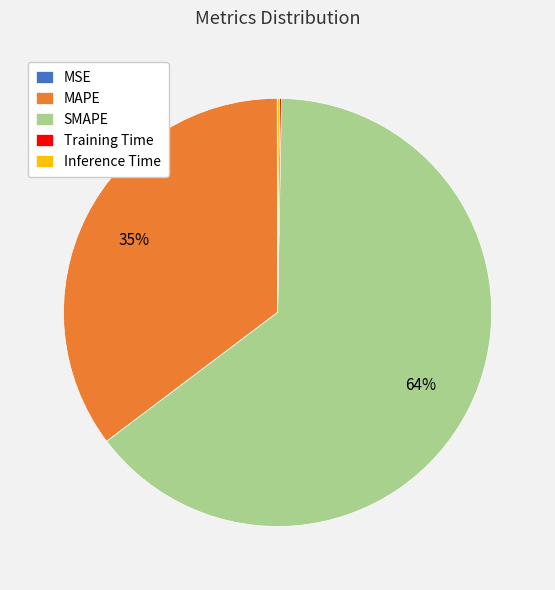

Is it true that SMAPE is 64% of the pie?

True